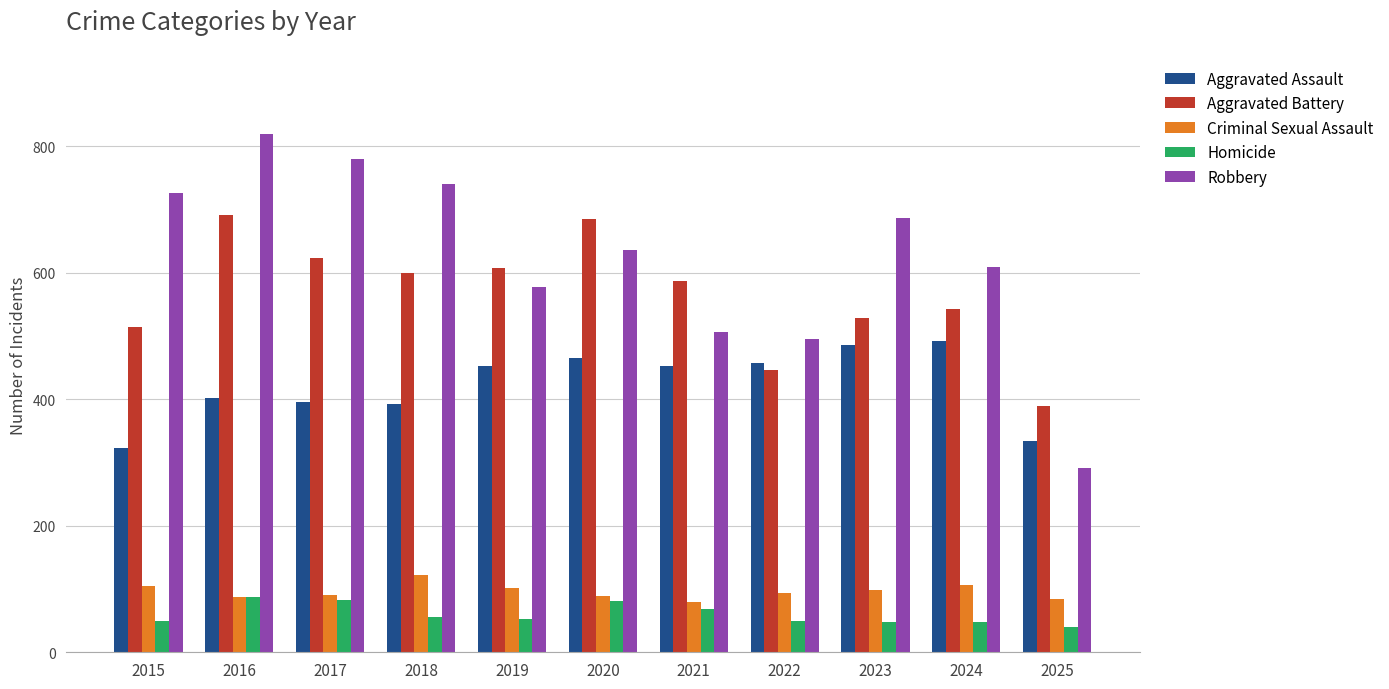

Does the chart contain any negative values?

No